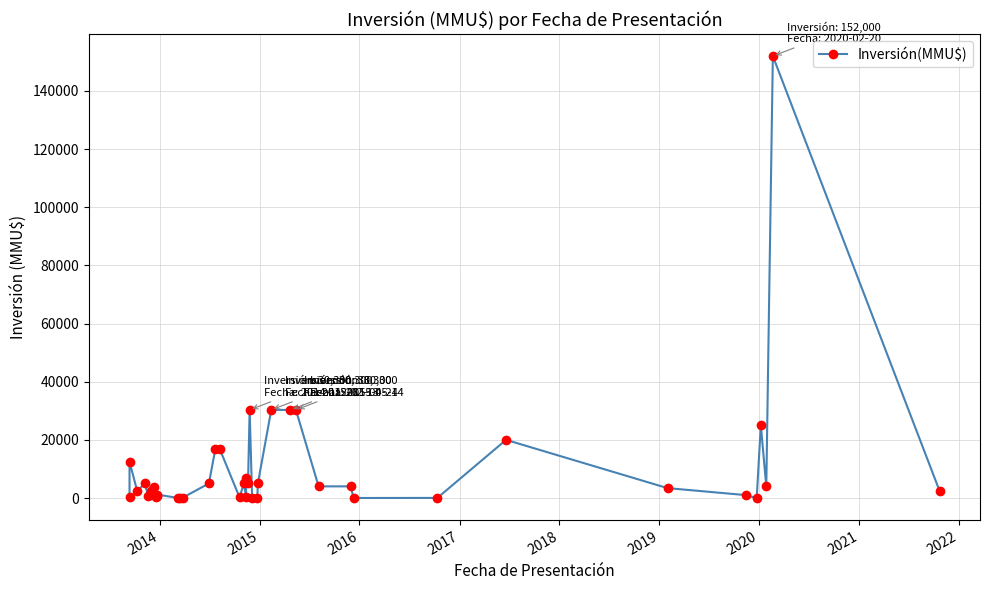

How many points are higher than both their immediate neighbors (excluding endpoints)?

10